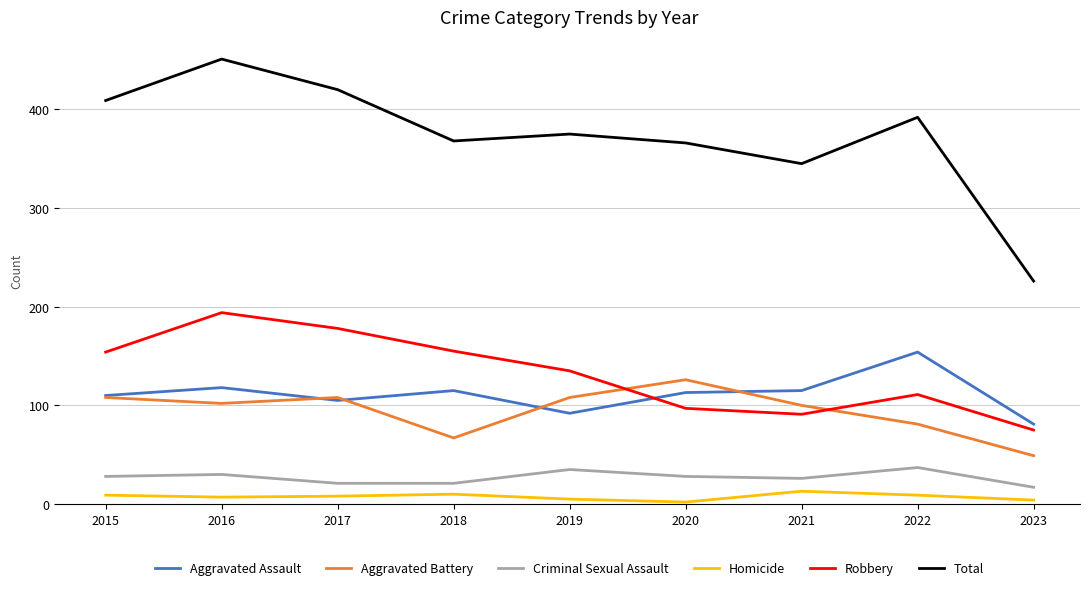

How many distinct data groups are displayed?

6